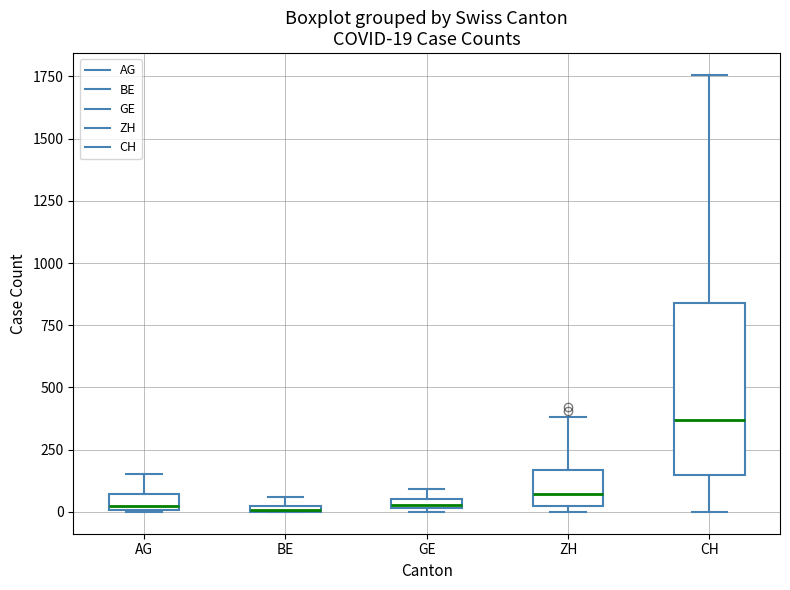

Which box has the highest median line?

CH